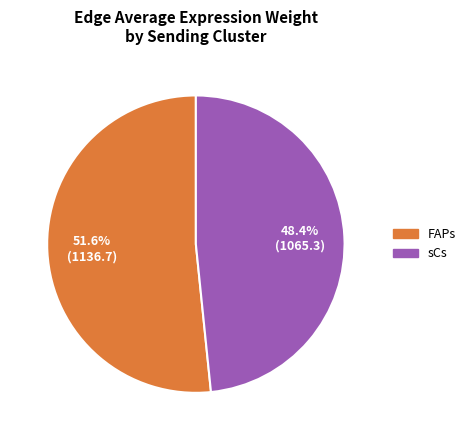

Rank the categories by value from lowest to highest.

sCs, FAPs